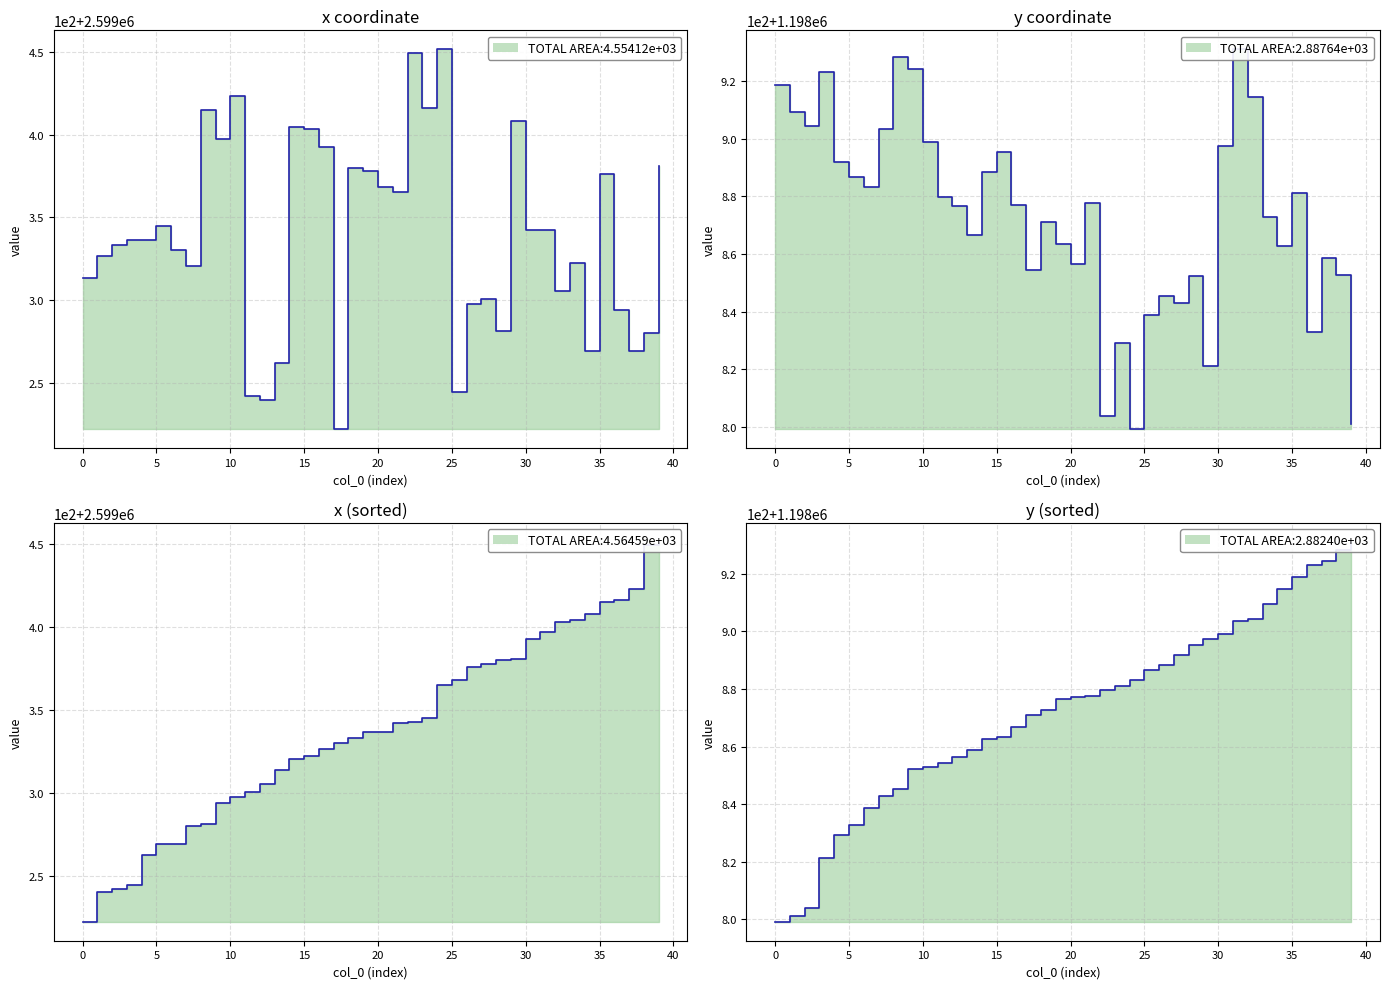

How many data points in x step are above 2599336?

21